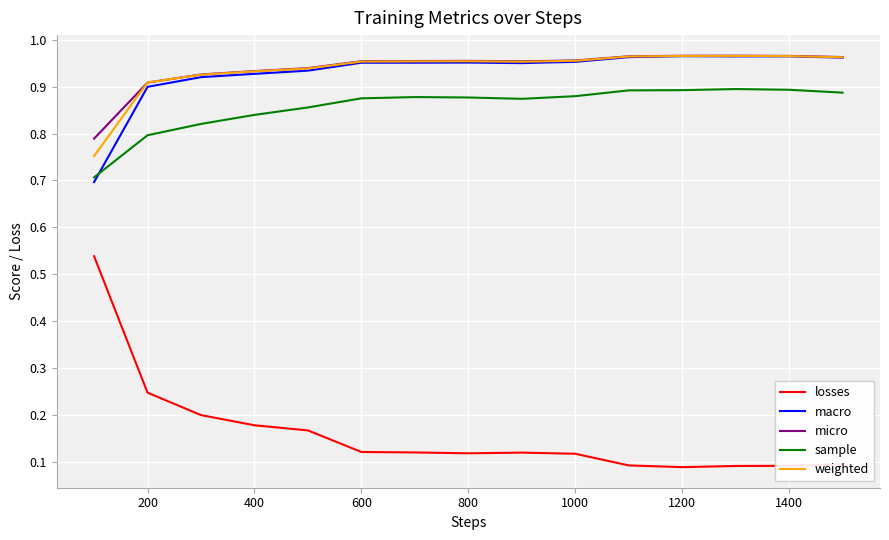

Which series has the largest range (max minus min)?

losses